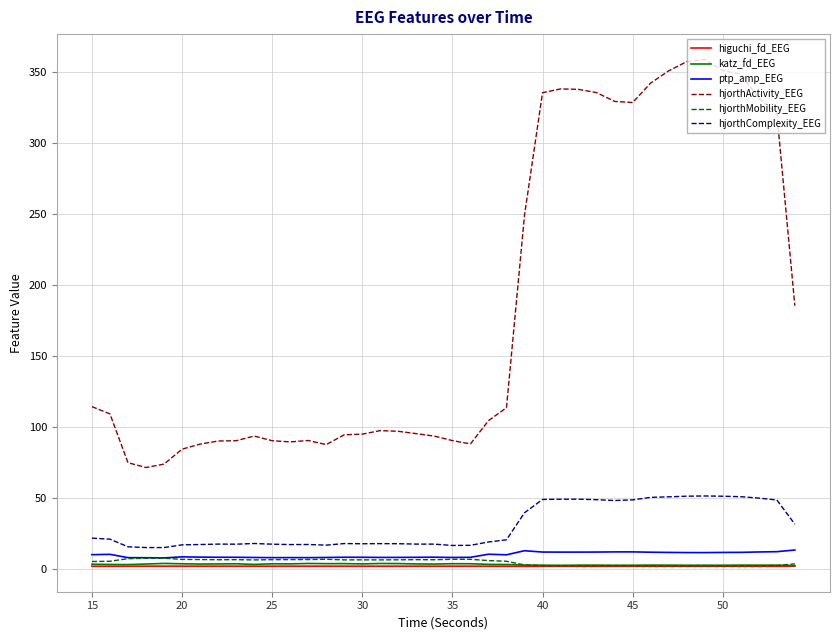

Which series has the largest total across all categories?

hjorthActivity_EEG